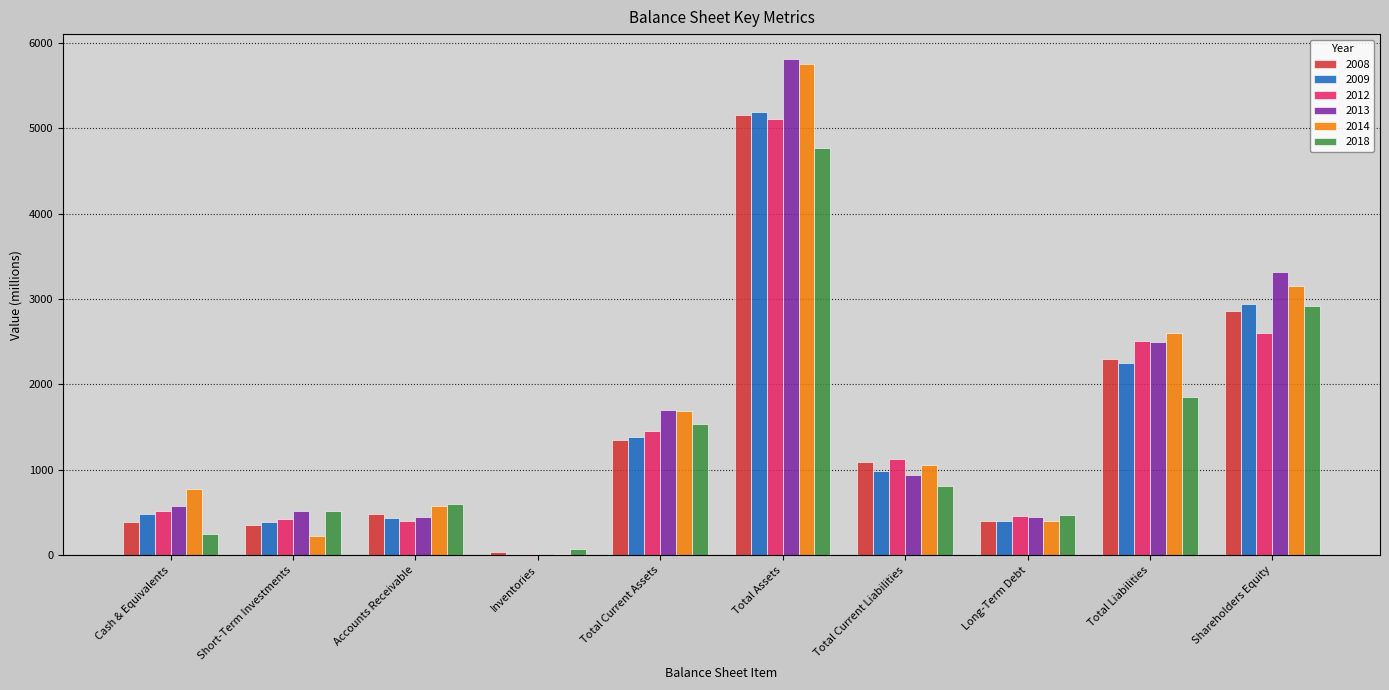

Which series changed the most between Total Current Assets and Long-Term Debt?

2014